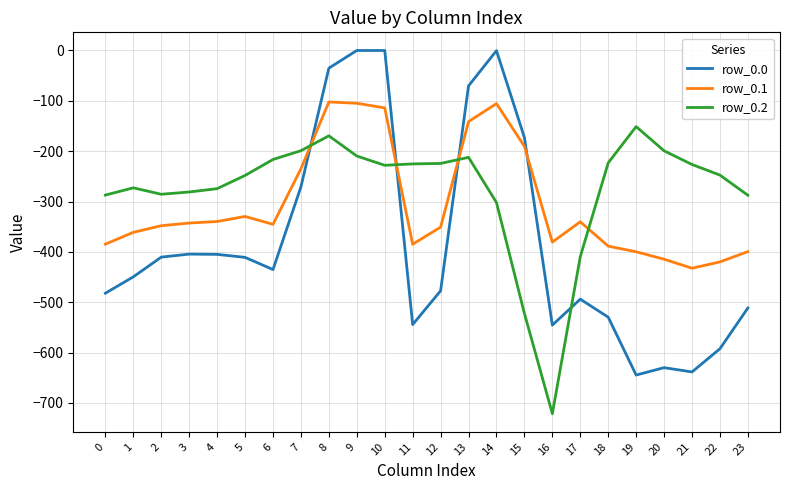

At which category does the chart reach its minimum across all series?

16